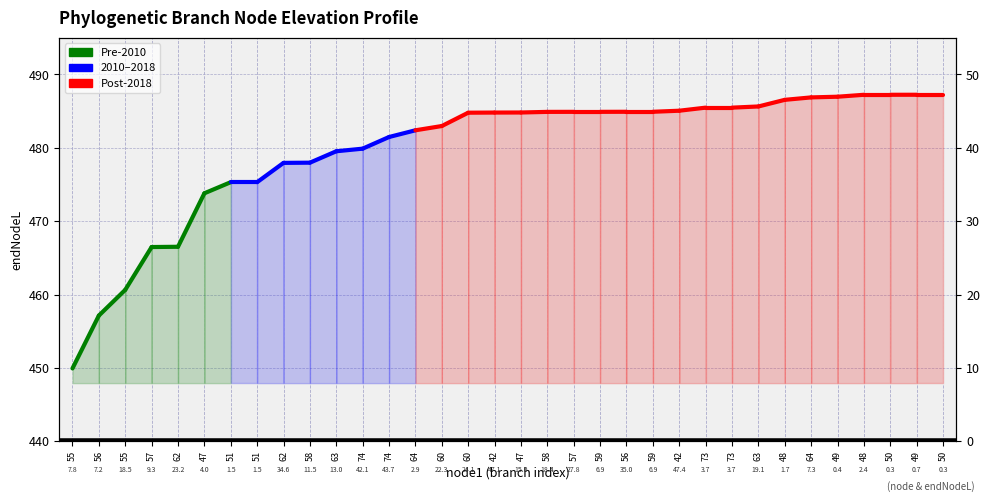

At which category does the chart reach its minimum across all series?

55